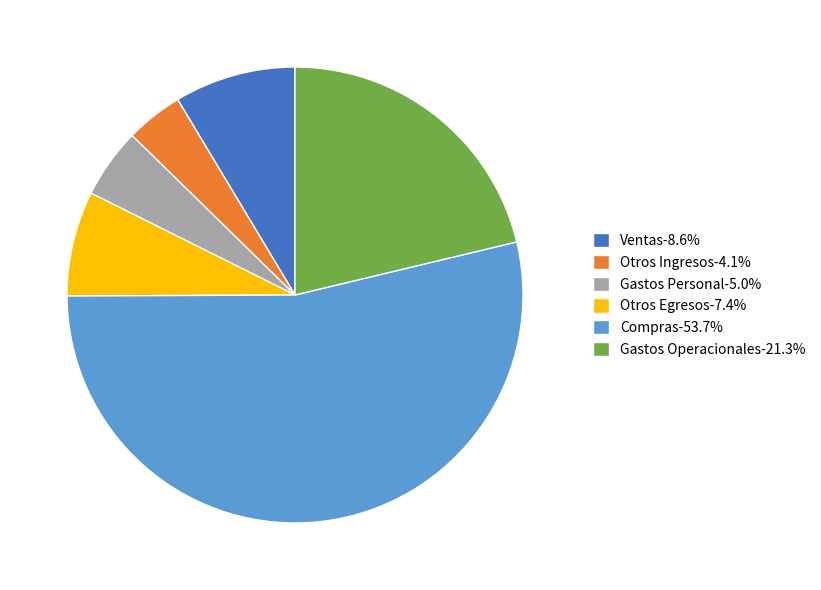

Combined, do Compras-53.7% and Otros Egresos-7.4% account for over 50%?

Yes